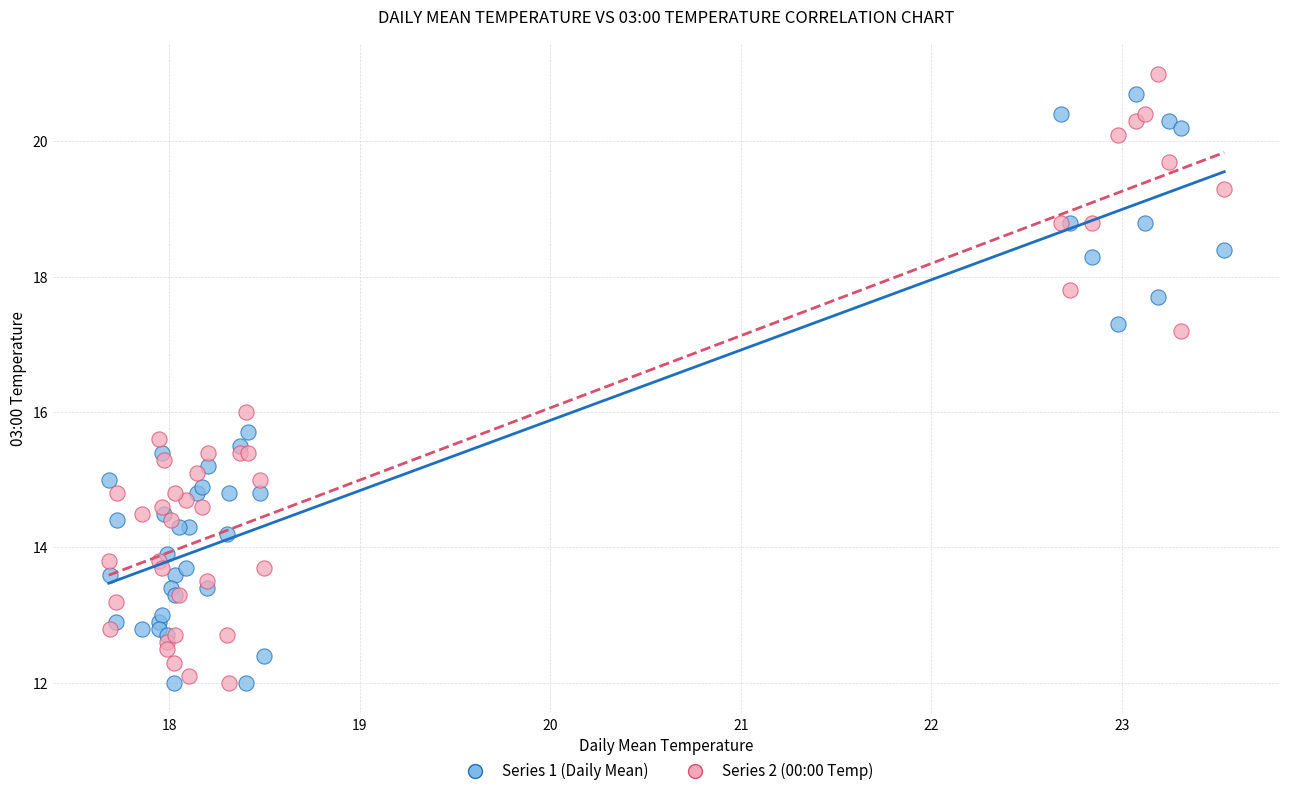

What is the X range (max minus min) for the scatter plot?

5.9